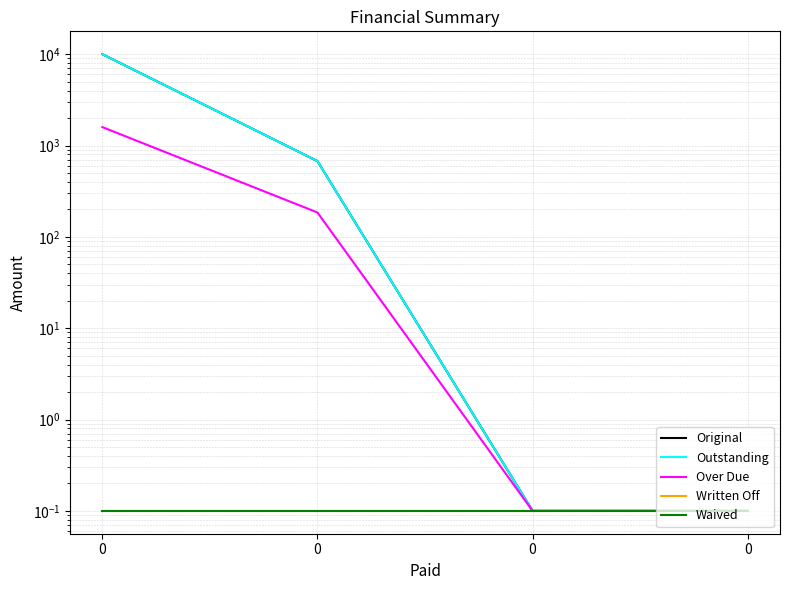

The Written Off series shows 0.1 at 0. True or false?

True